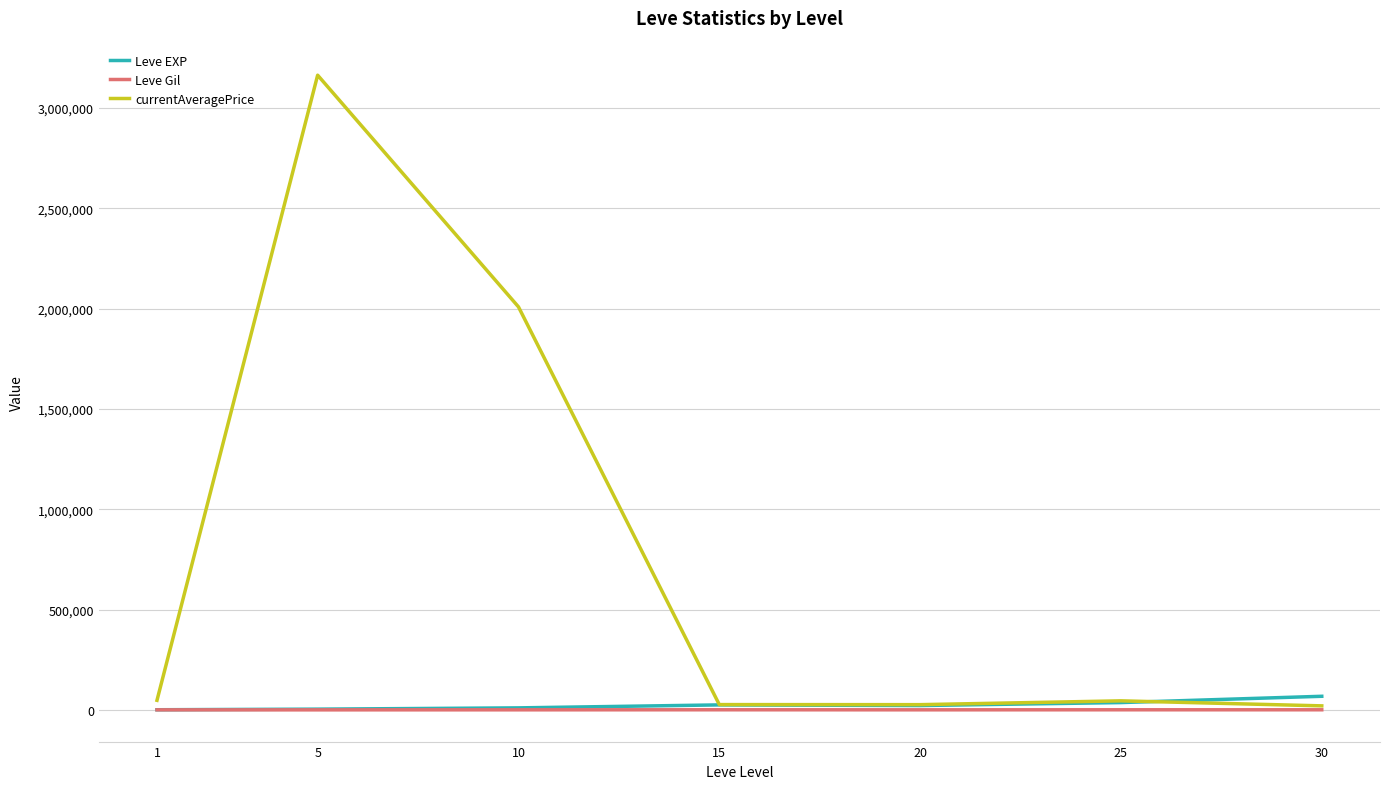

In currentAveragePrice, how many points are higher than both neighbors (excluding endpoints)?

2